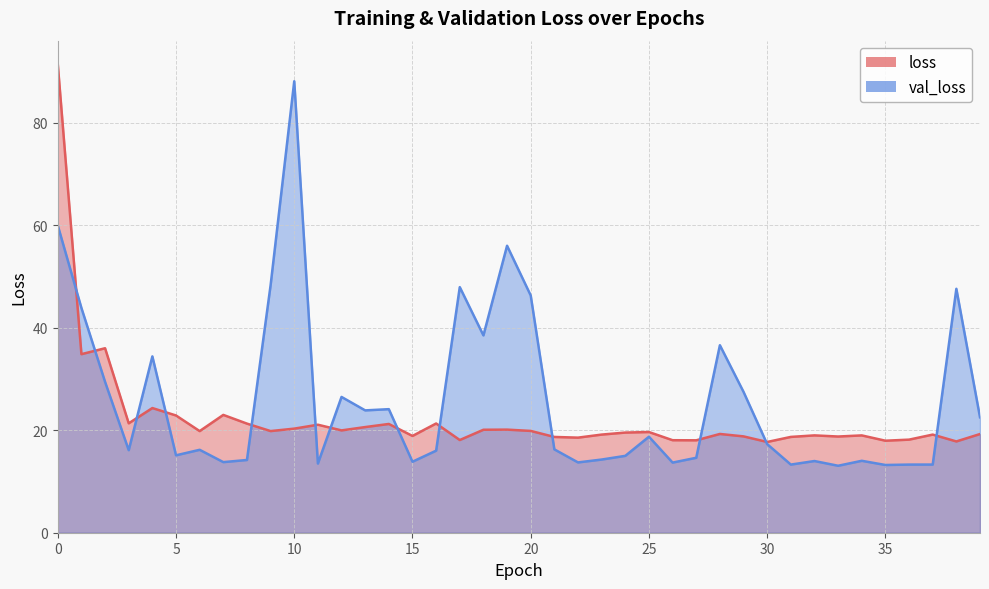

What is the highest value of the val_loss series?

88.1